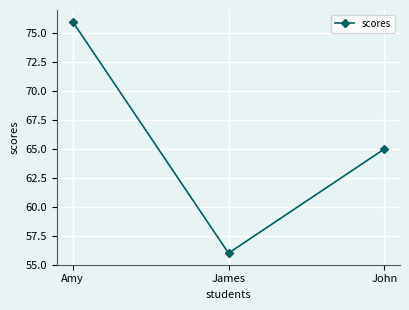

The value at John is 23. True or false?

False